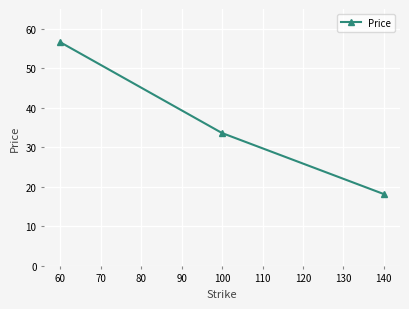

At which label is the value closest to 37?

100